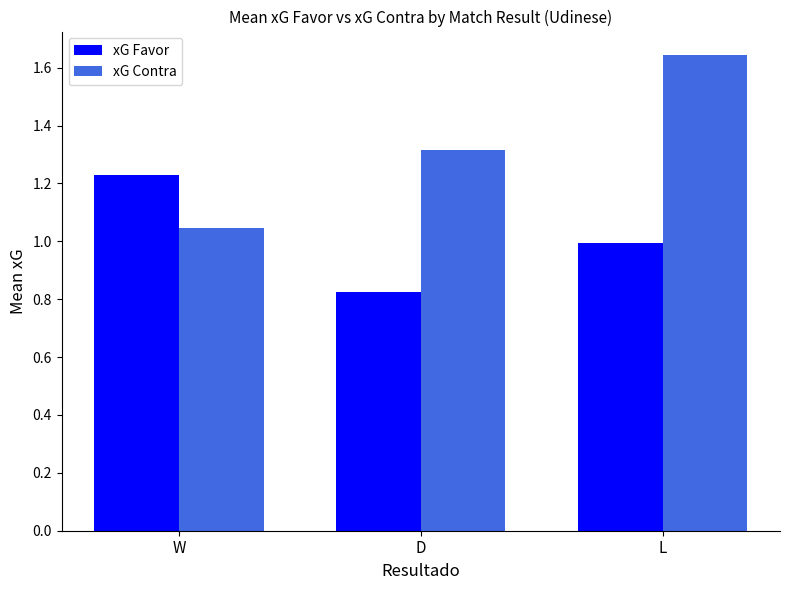

Which category has the highest value in the xG Contra series?

L